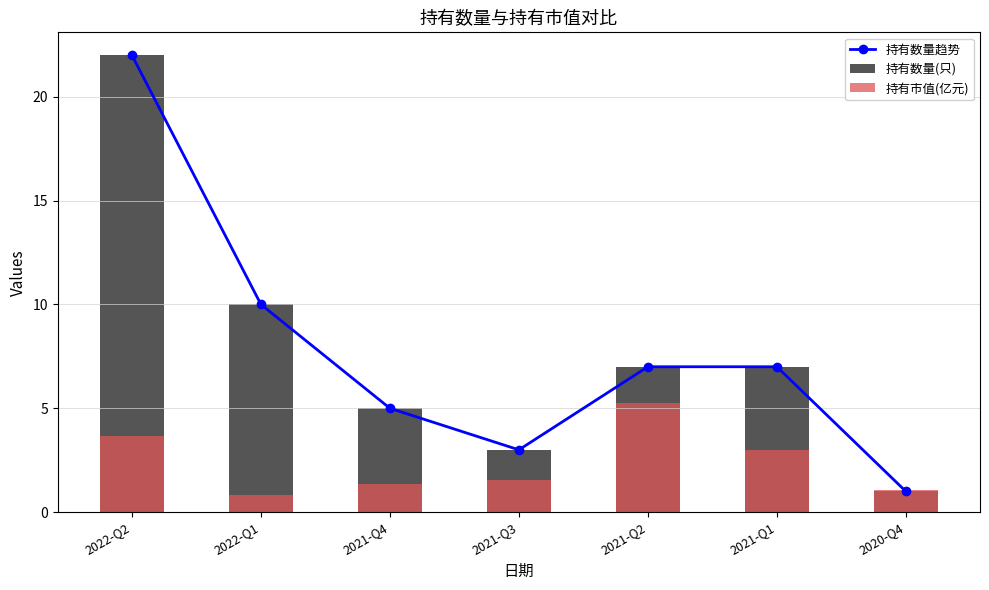

How many interior local valleys does the 持有数量趋势 series have?

1